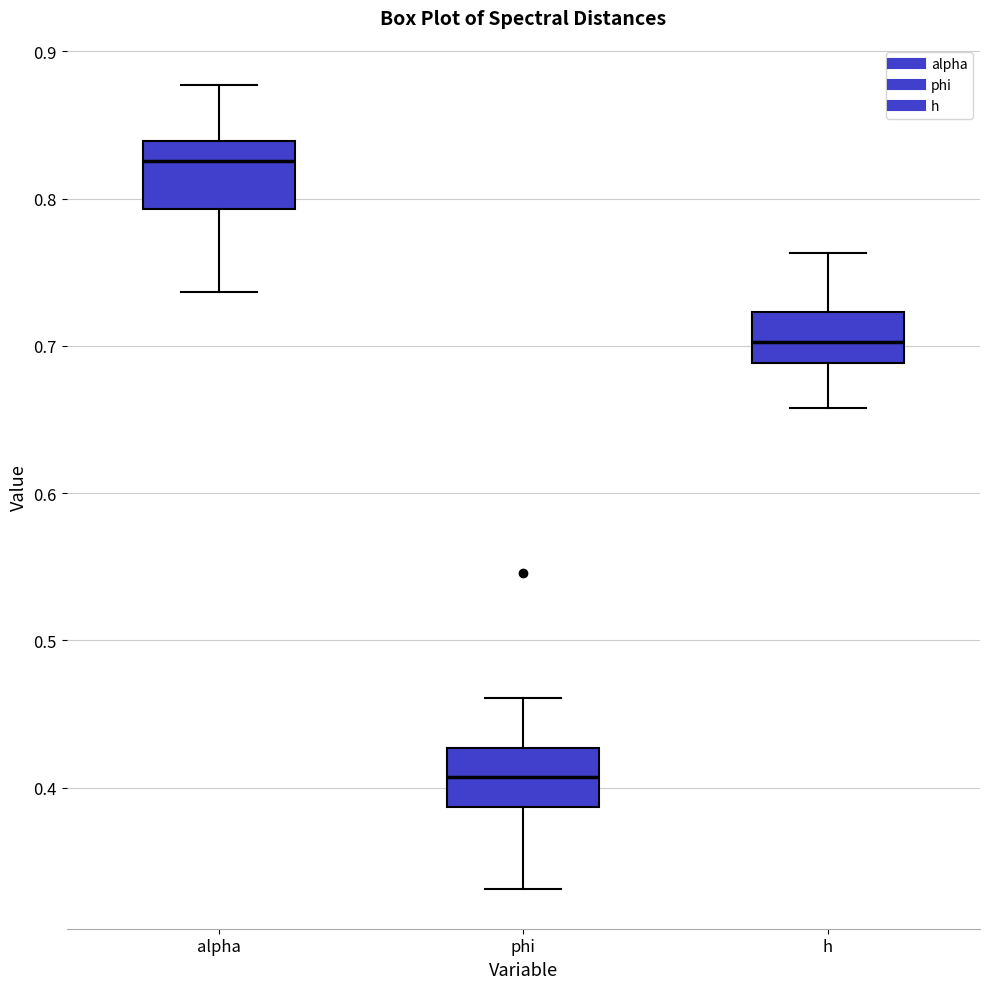

Reading left to right, transcribe this box plot: for each box, give where its median line is, the range the box spans, and where its two whiskers end, as read against the y-axis. The values are not printed on the chart, so give them approximately, as read against the axis.

alpha: median 0.83, box 0.79 to 0.84, whiskers 0.74 to 0.88
phi: median 0.41, box 0.39 to 0.43, whiskers 0.33 to 0.46
h: median 0.70, box 0.69 to 0.72, whiskers 0.66 to 0.76